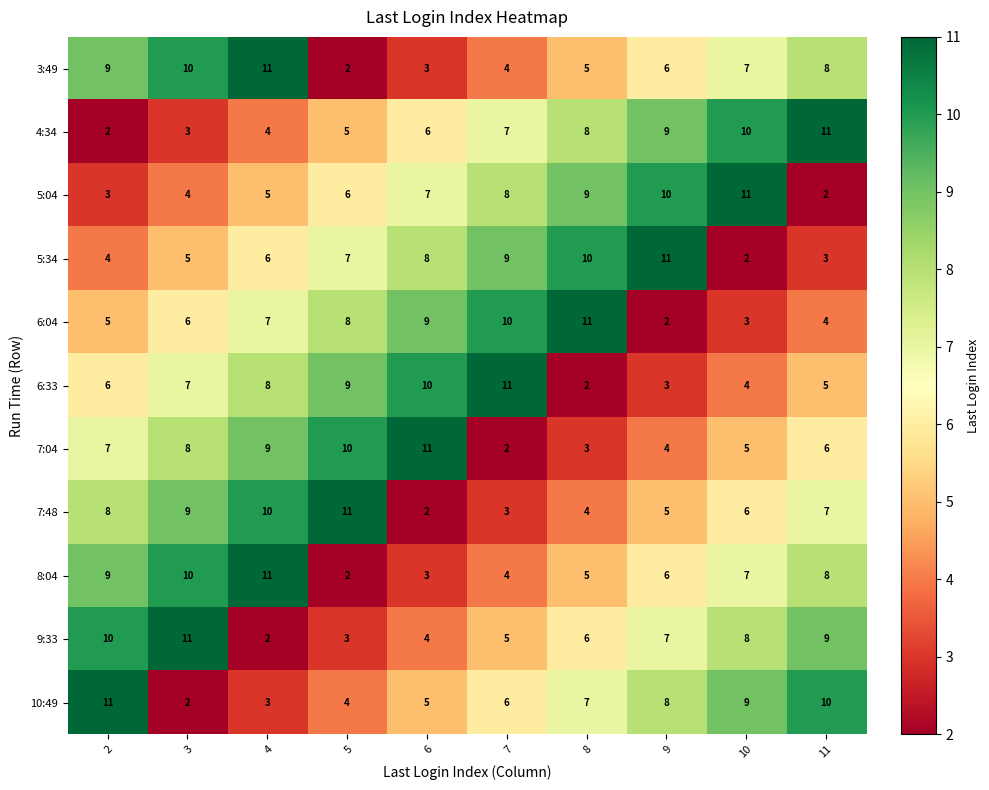

What is the difference between the 3:49 values at 11 and 5?

6